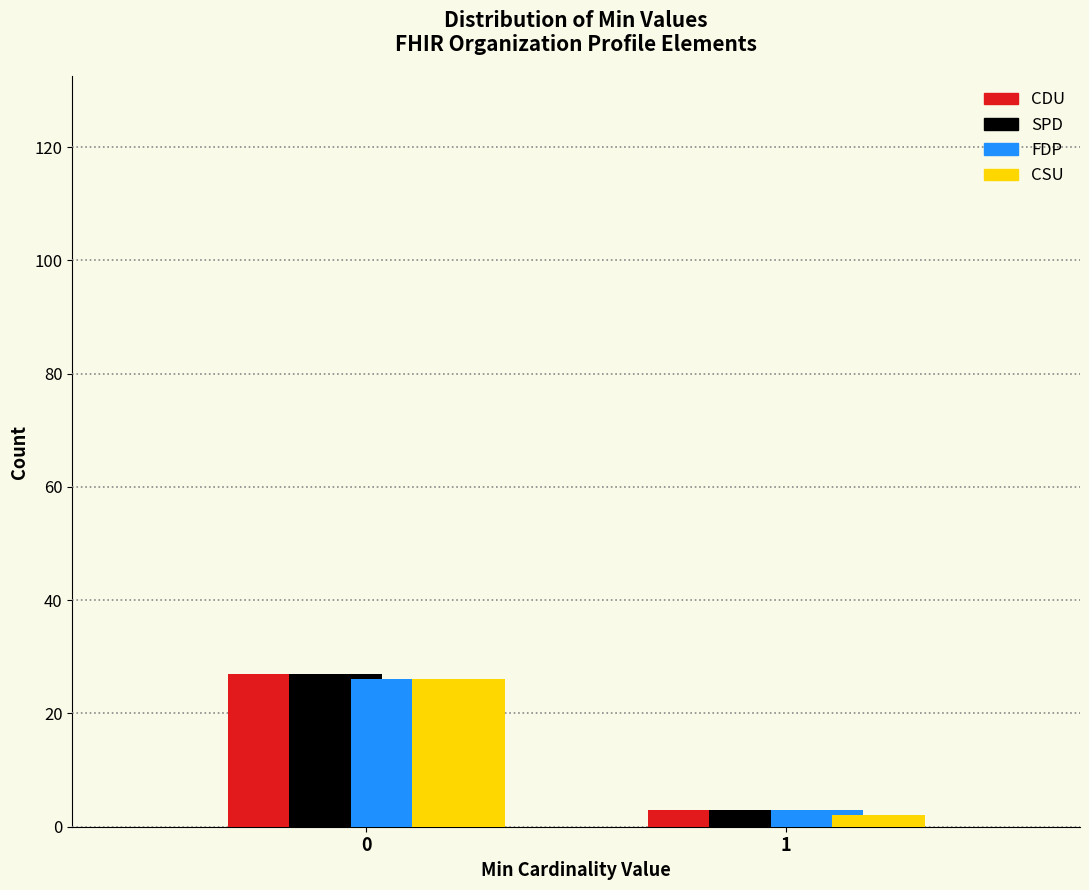

Reading left to right, list all the values displayed in this chart.

CDU: 0=27	1=3
SPD: 0=27	1=3
FDP: 0=26	1=3
CSU: 0=26	1=2